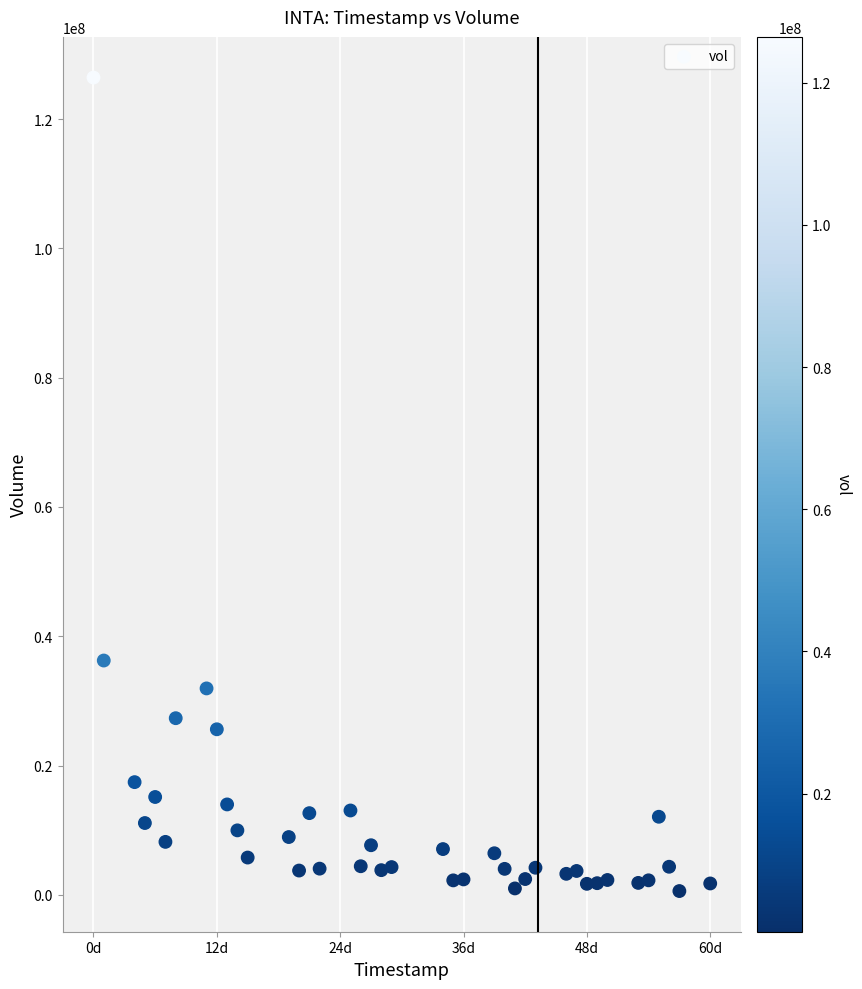

What is the range of Y values (max minus min)?

125832700